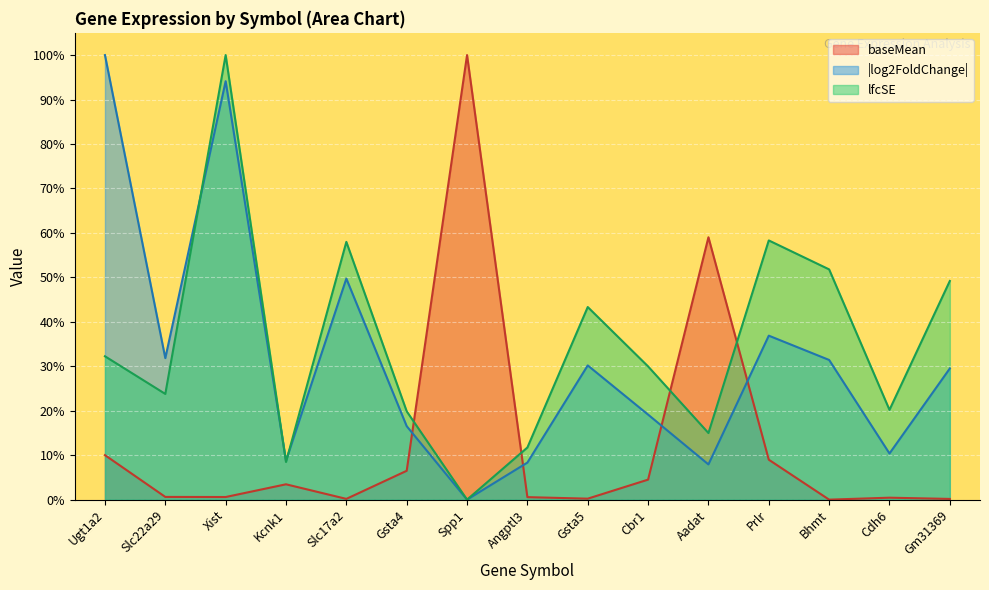

The log2FoldChange series shows 0.0 at Spp1. True or false?

True